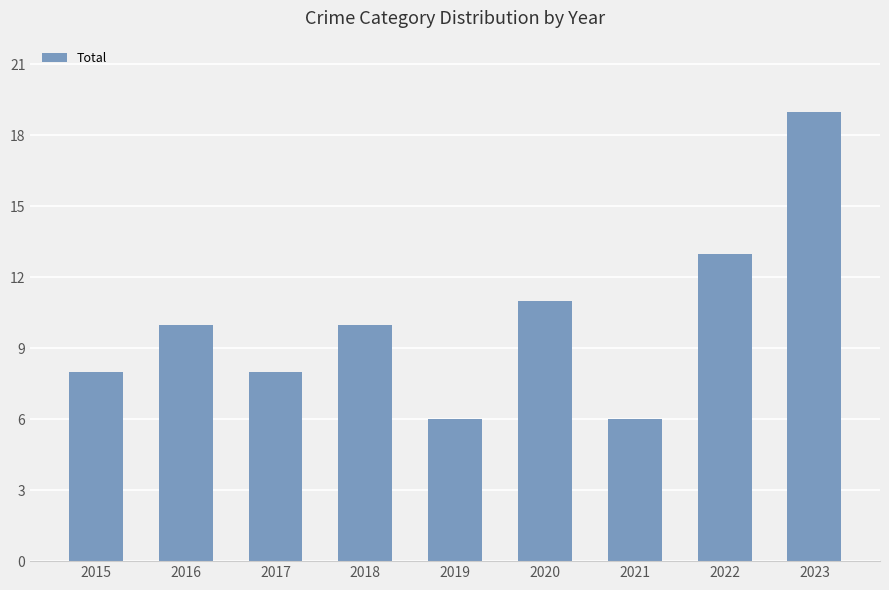

What is the average value?

10